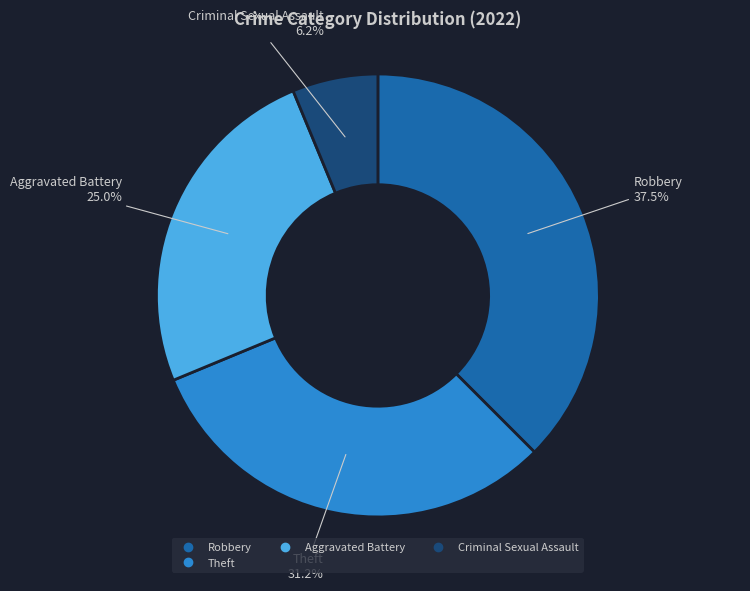

Does any single category account for the majority?

No